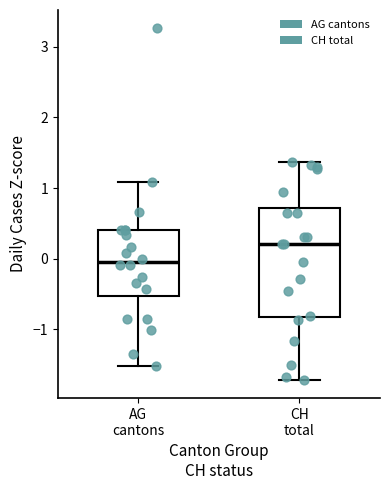

Which box has the highest median line?

CH total